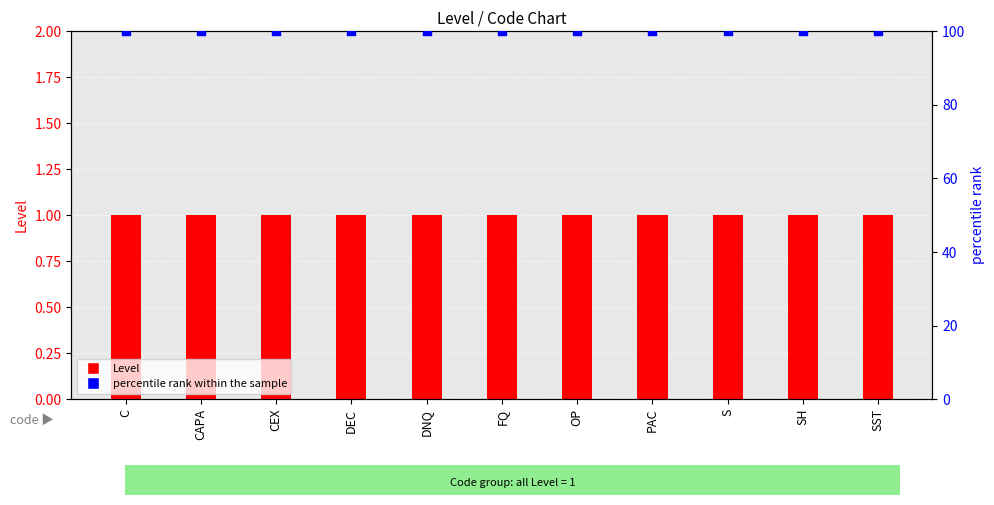

At which category is the sum across all series the highest?

C